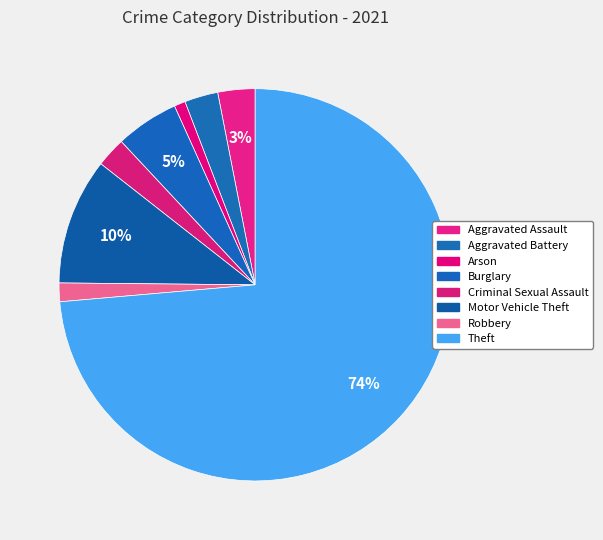

Which slice is the largest?

Theft